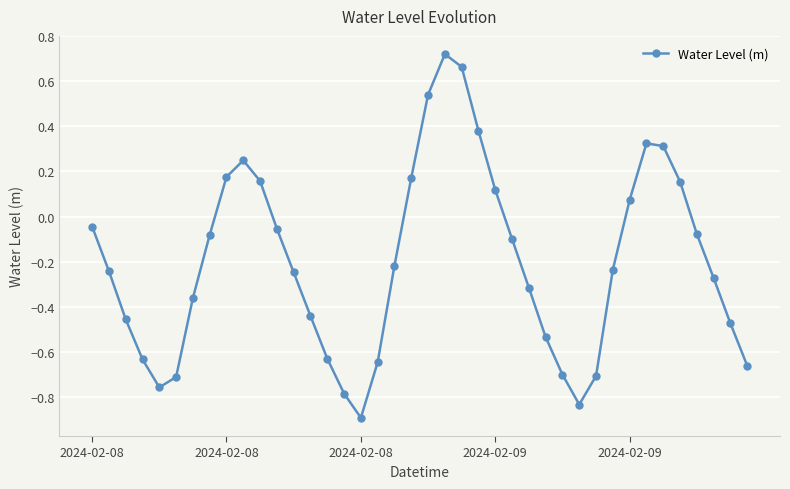

What is the smallest value displayed?

-0.9